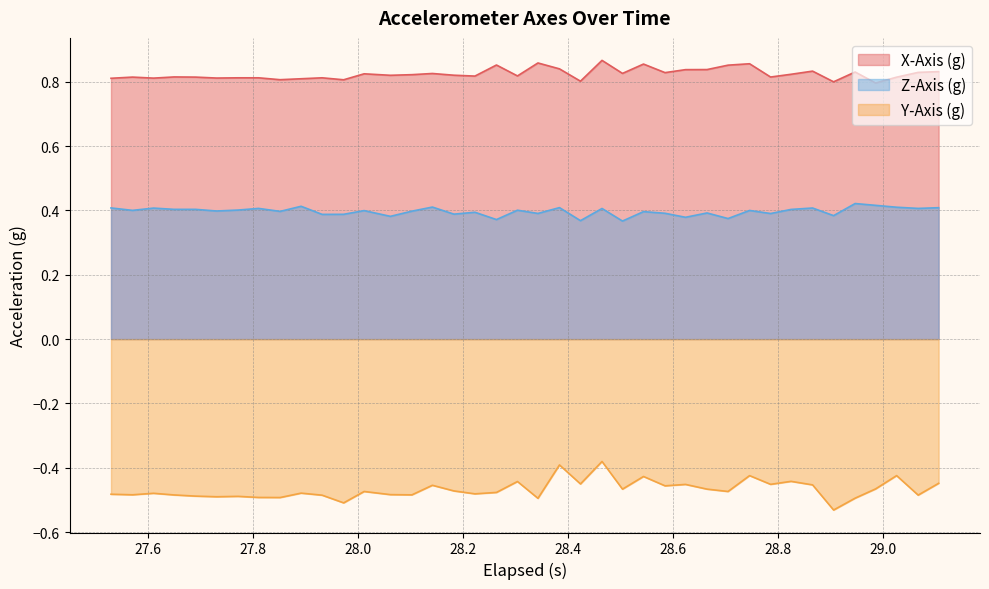

True or false: X-Axis (g) and Z-Axis (g) intersect in this chart.

False